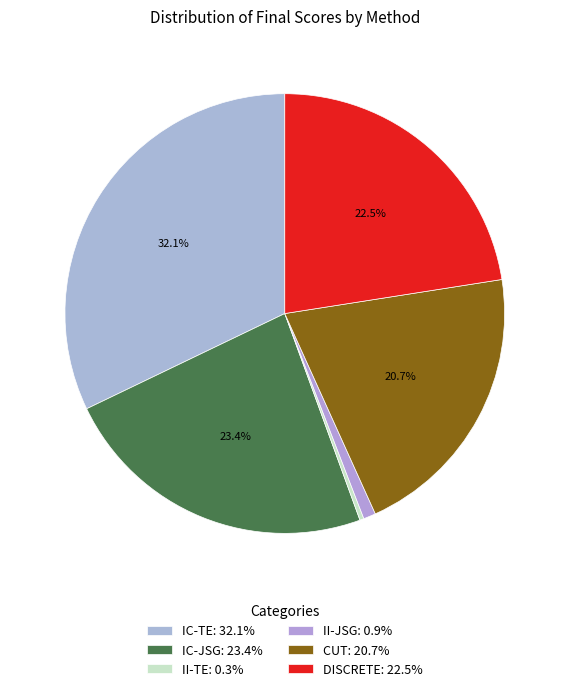

To the nearest percent, what is the difference between the CUT and IC-TE slice percentages?

11%